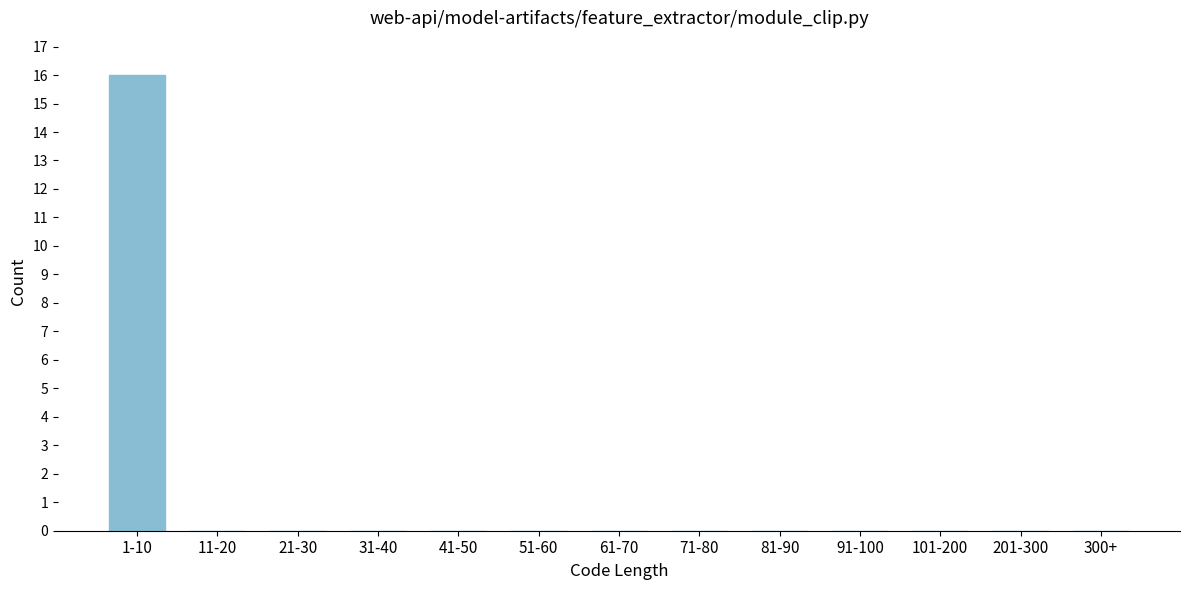

Reading left to right, transcribe all the data shown in this chart.

1-10=16	11-20=0	21-30=0	31-40=0	41-50=0	51-60=0	61-70=0	71-80=0	81-90=0	91-100=0	101-200=0	201-300=0	300+=0